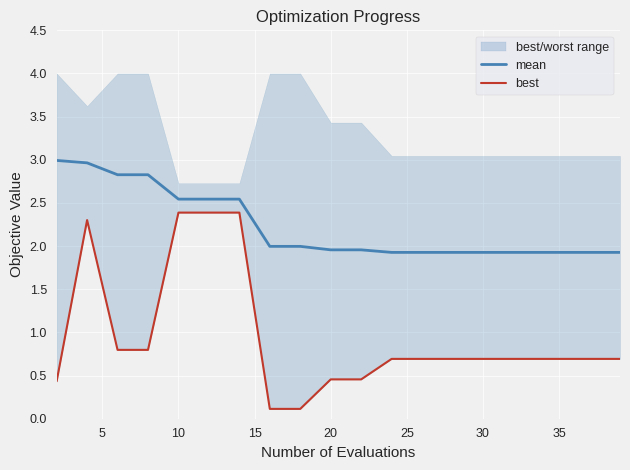

What is the maximum value for mean?

3.0